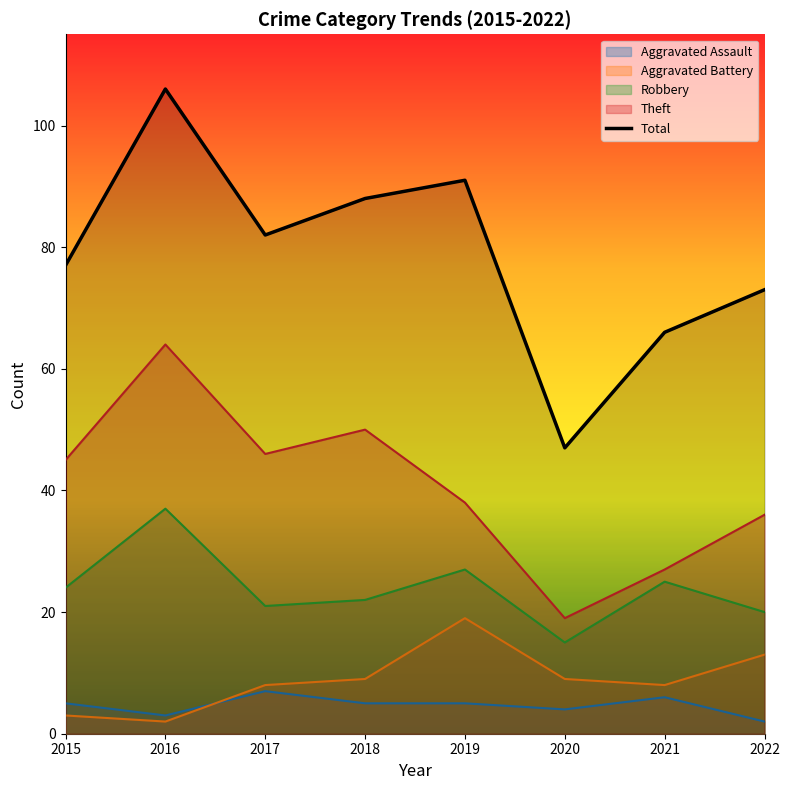

Which category has the highest value across all series?

2016